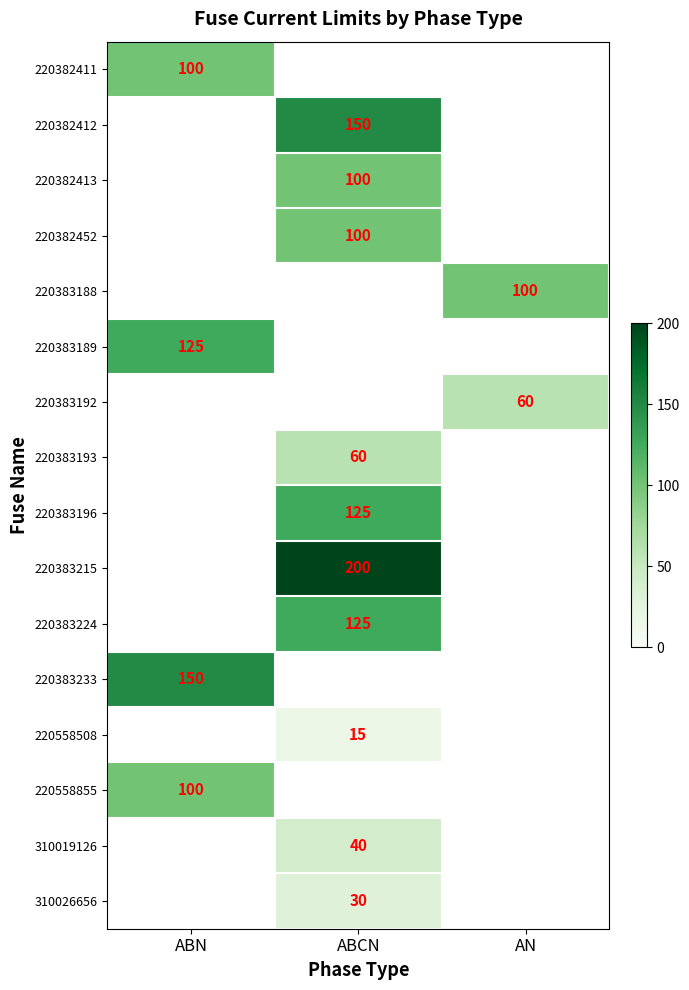

How many categories are shown in the chart?

3